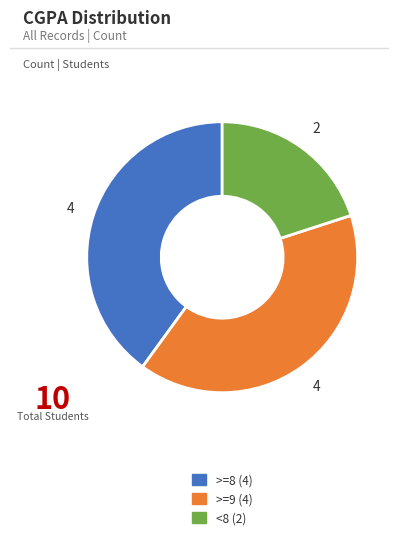

Does any single category account for the majority?

No